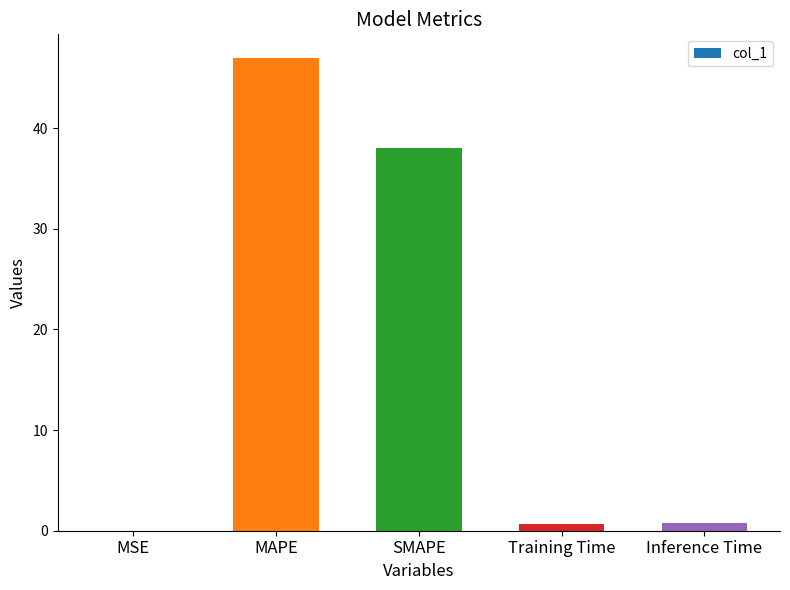

True or false: the data shows 25.8 at SMAPE.

False